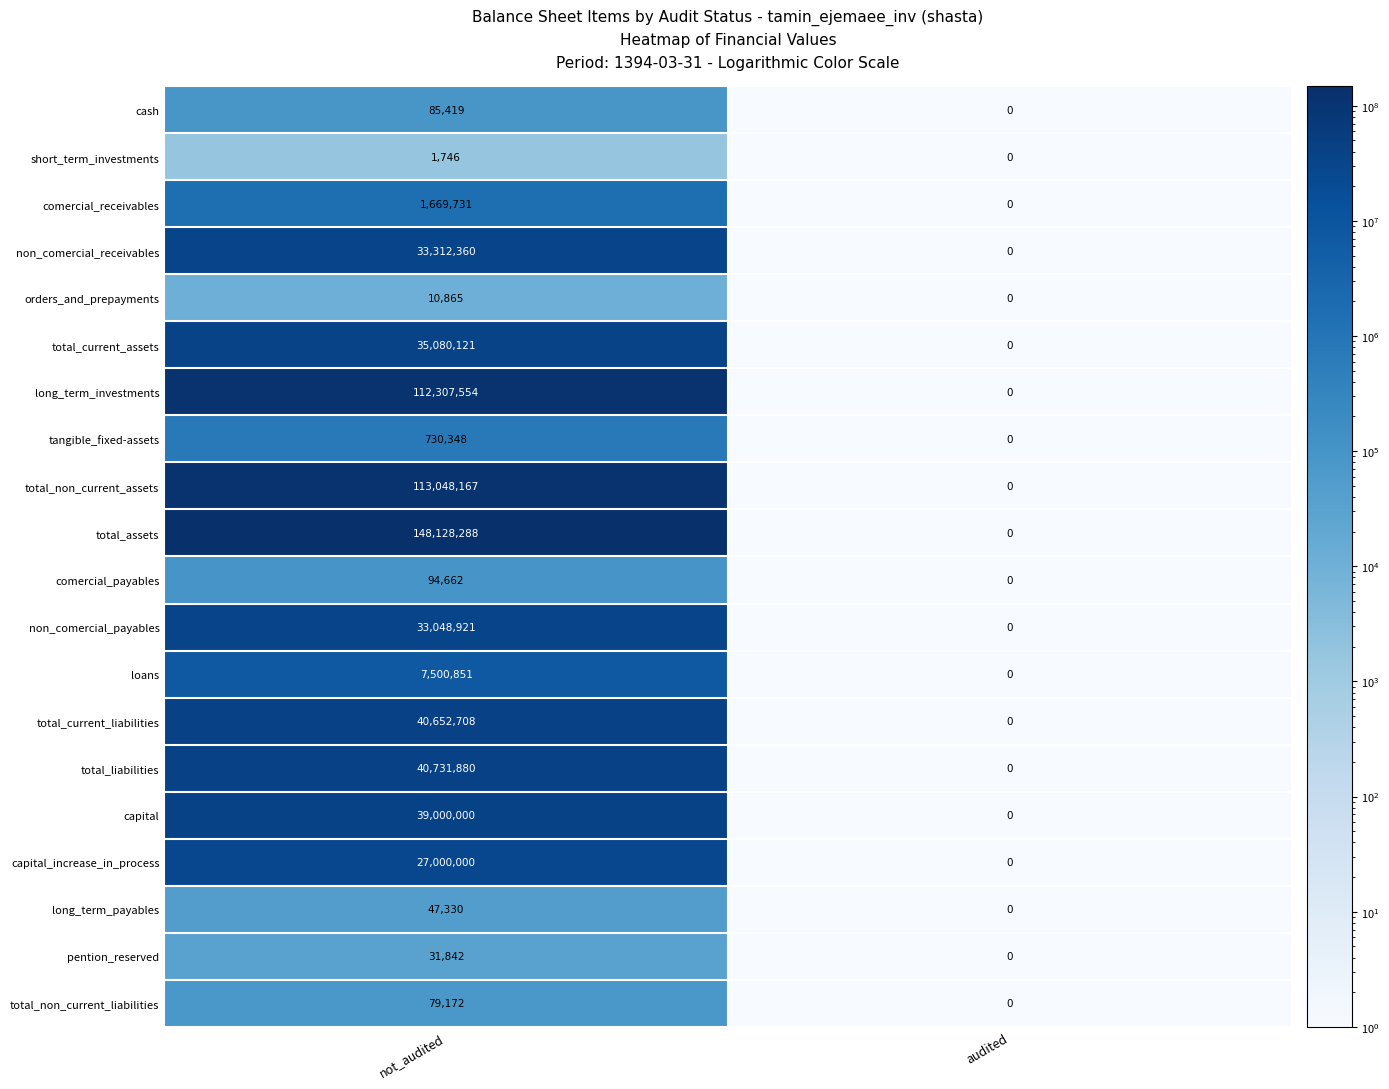

Which series has the largest total across all categories?

total_assets